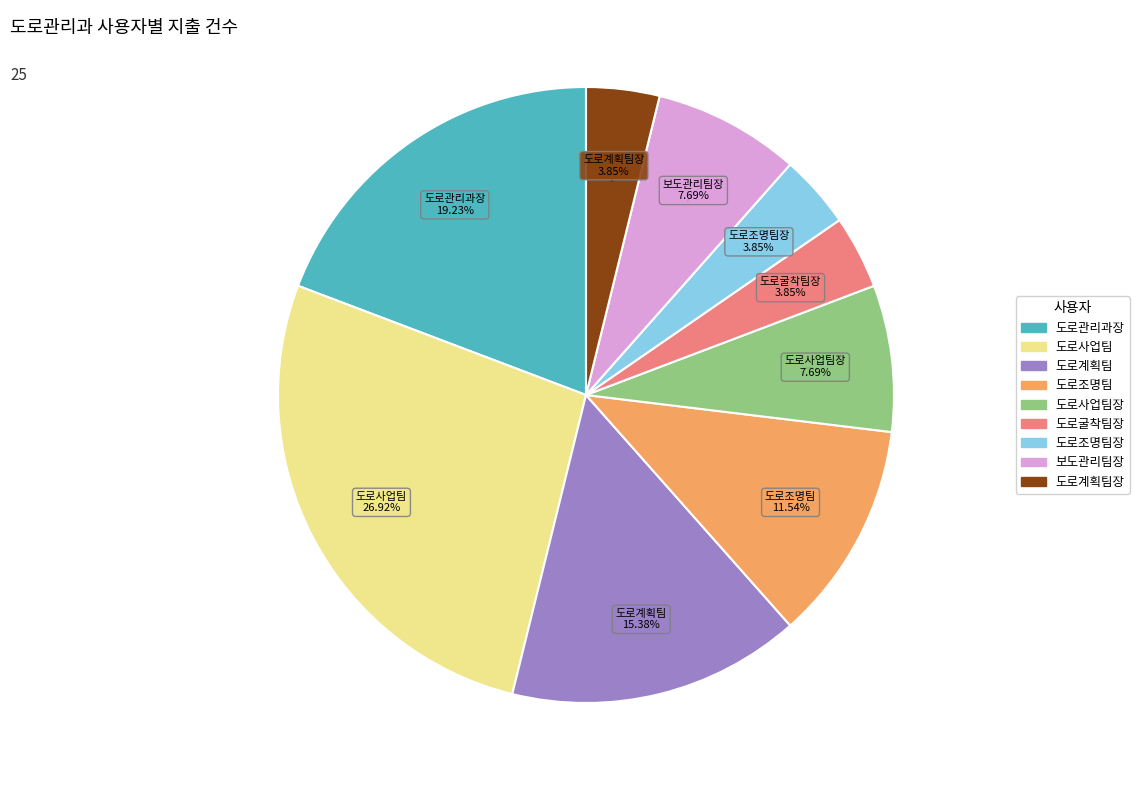

Is there any slice that represents more than half of the pie?

No